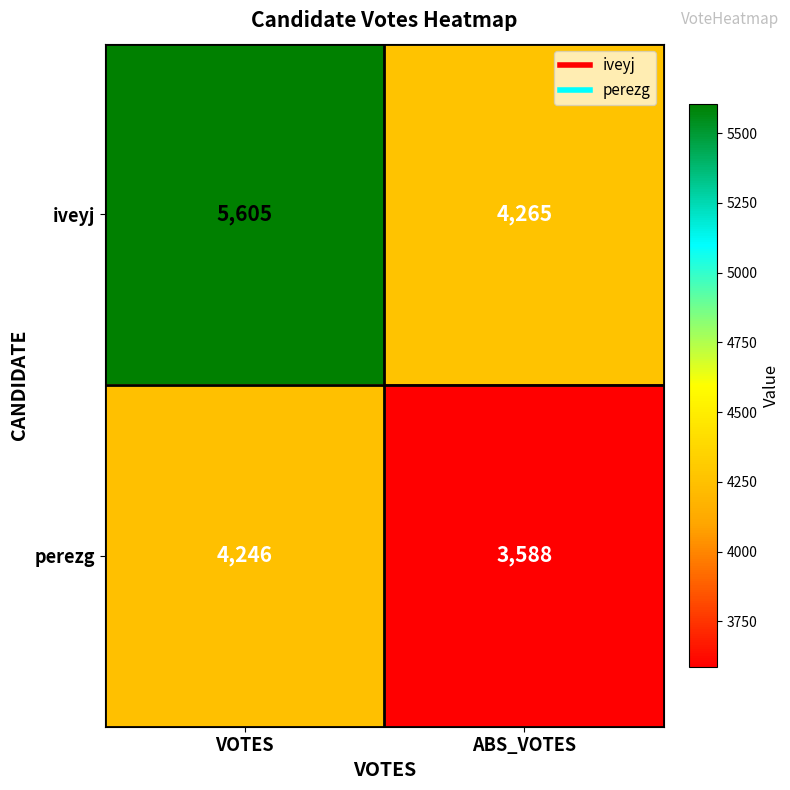

Which series has the widest spread of values?

iveyj